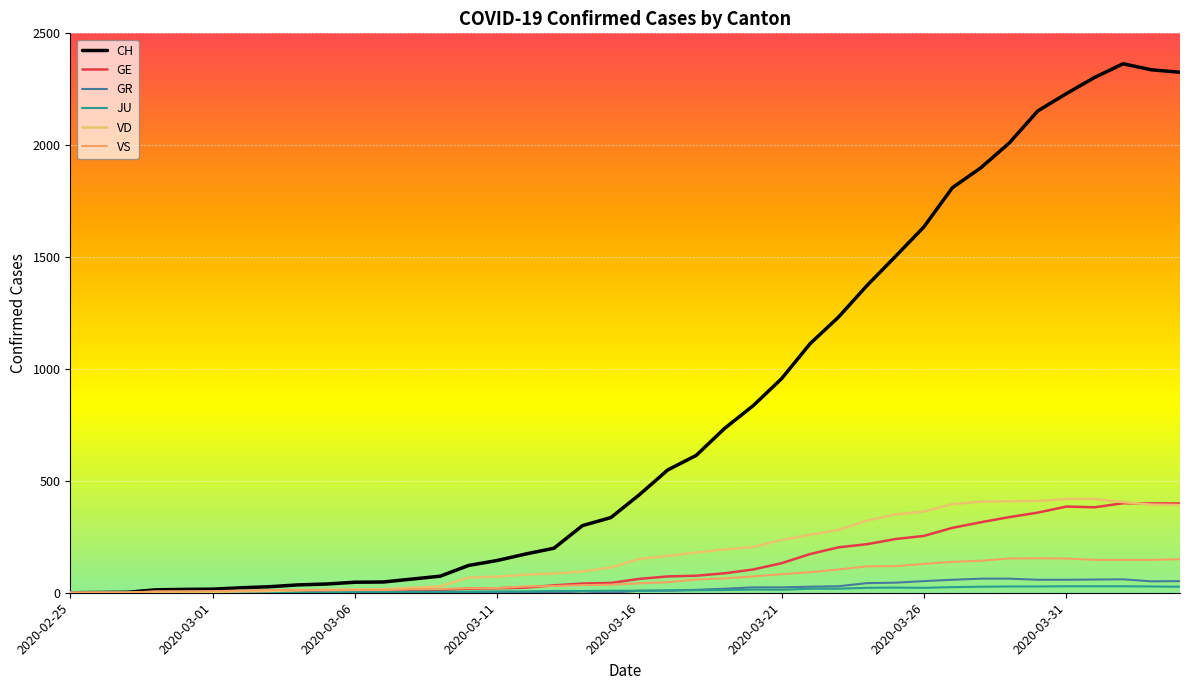

What is the difference between the maximum and minimum values in the VS series?

154